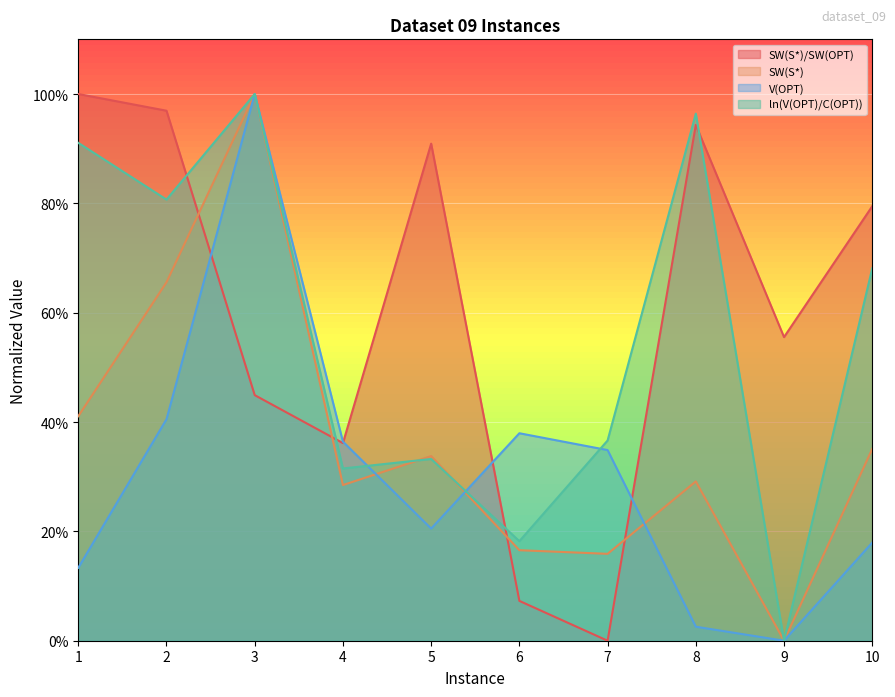

Which has a higher value, 9 or 3?

9